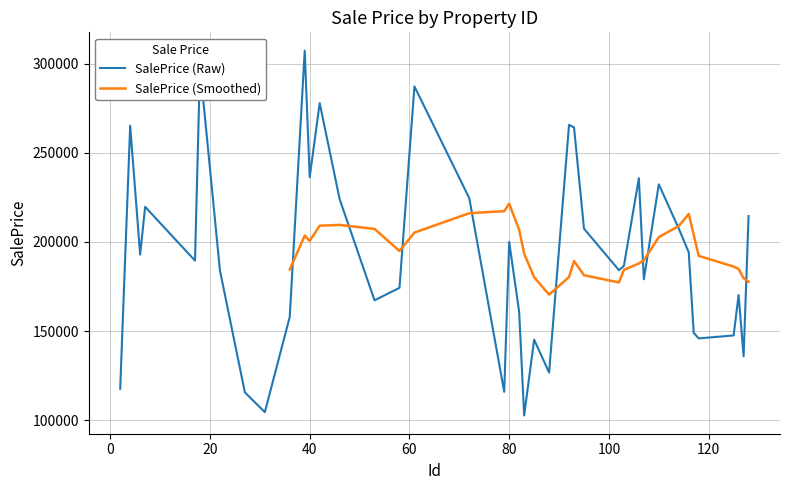

Where is the first local minimum?

6